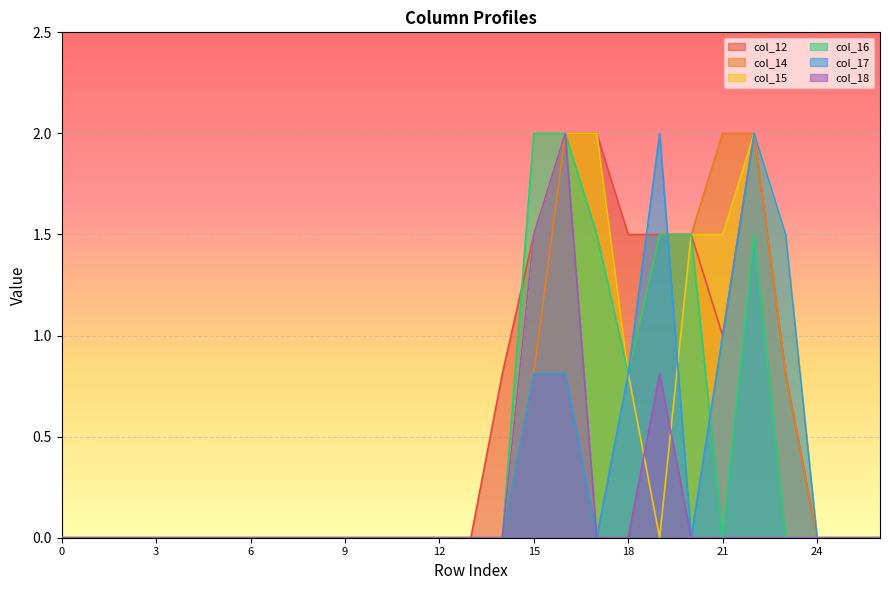

Reading left to right, what are all the values shown in this chart?

col_12: 0=0.0	1=0.0	2=0.0	3=0.0	4=0.0	5=0.0	6=0.0	7=0.0	8=0.0	9=0.0	10=0.0	11=0.0	12=0.0	13=0.0	14=0.8	15=1.5	16=2.0	17=2.0	18=1.5	19=1.5	20=1.5	21=1.0	22=2.0	23=0.8	24=0.0	25=0.0	26=0.0
col_14: 0=0.0	1=0.0	2=0.0	3=0.0	4=0.0	5=0.0	6=0.0	7=0.0	8=0.0	9=0.0	10=0.0	11=0.0	12=0.0	13=0.0	14=0.0	15=0.8	16=2.0	17=2.0	18=0.8	19=1.5	20=1.5	21=2.0	22=2.0	23=0.8	24=0.0	25=0.0	26=0.0
col_15: 0=0.0	1=0.0	2=0.0	3=0.0	4=0.0	5=0.0	6=0.0	7=0.0	8=0.0	9=0.0	10=0.0	11=0.0	12=0.0	13=0.0	14=0.0	15=1.5	16=2.0	17=2.0	18=0.8	19=0.0	20=1.5	21=1.5	22=2.0	23=1.5	24=0.0	25=0.0	26=0.0
col_16: 0=0.0	1=0.0	2=0.0	3=0.0	4=0.0	5=0.0	6=0.0	7=0.0	8=0.0	9=0.0	10=0.0	11=0.0	12=0.0	13=0.0	14=0.0	15=2.0	16=2.0	17=1.5	18=0.8	19=1.5	20=1.5	21=0.0	22=1.5	23=0.0	24=0.0	25=0.0	26=0.0
col_17: 0=0.0	1=0.0	2=0.0	3=0.0	4=0.0	5=0.0	6=0.0	7=0.0	8=0.0	9=0.0	10=0.0	11=0.0	12=0.0	13=0.0	14=0.0	15=0.8	16=0.8	17=0.0	18=0.8	19=2.0	20=0.0	21=1.0	22=2.0	23=1.5	24=0.0	25=0.0	26=0.0
col_18: 0=0.0	1=0.0	2=0.0	3=0.0	4=0.0	5=0.0	6=0.0	7=0.0	8=0.0	9=0.0	10=0.0	11=0.0	12=0.0	13=0.0	14=0.0	15=1.5	16=2.0	17=0.0	18=0.0	19=0.8	20=0.0	21=0.0	22=0.0	23=0.0	24=0.0	25=0.0	26=0.0